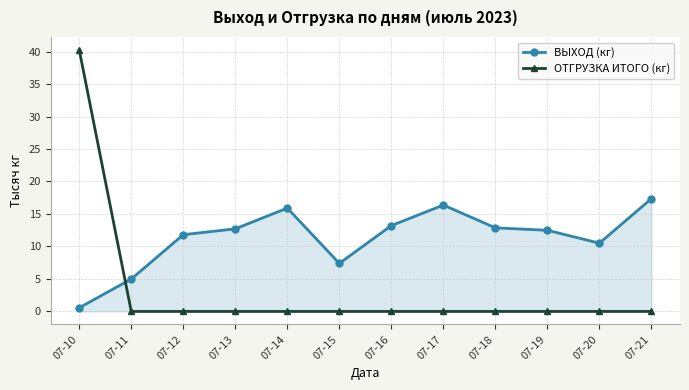

What is the value of the ВЫХОД (кг) point at the 11th from the left?

10.5